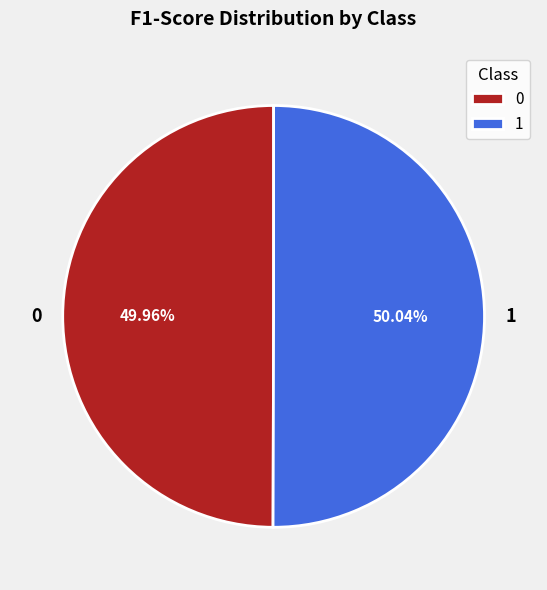

What percentage is the 0 slice, to the nearest percent?

50%